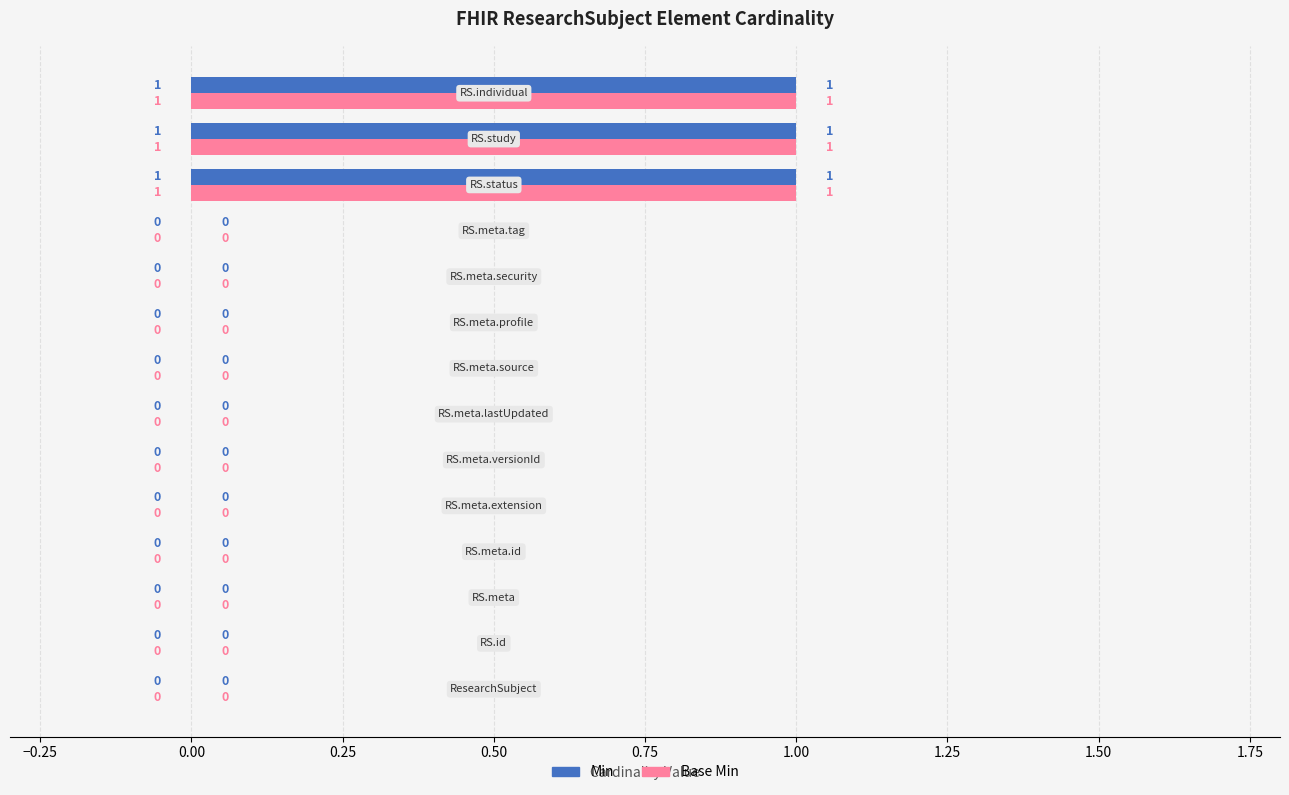

How many Base Min values are between 0 and 1?

14